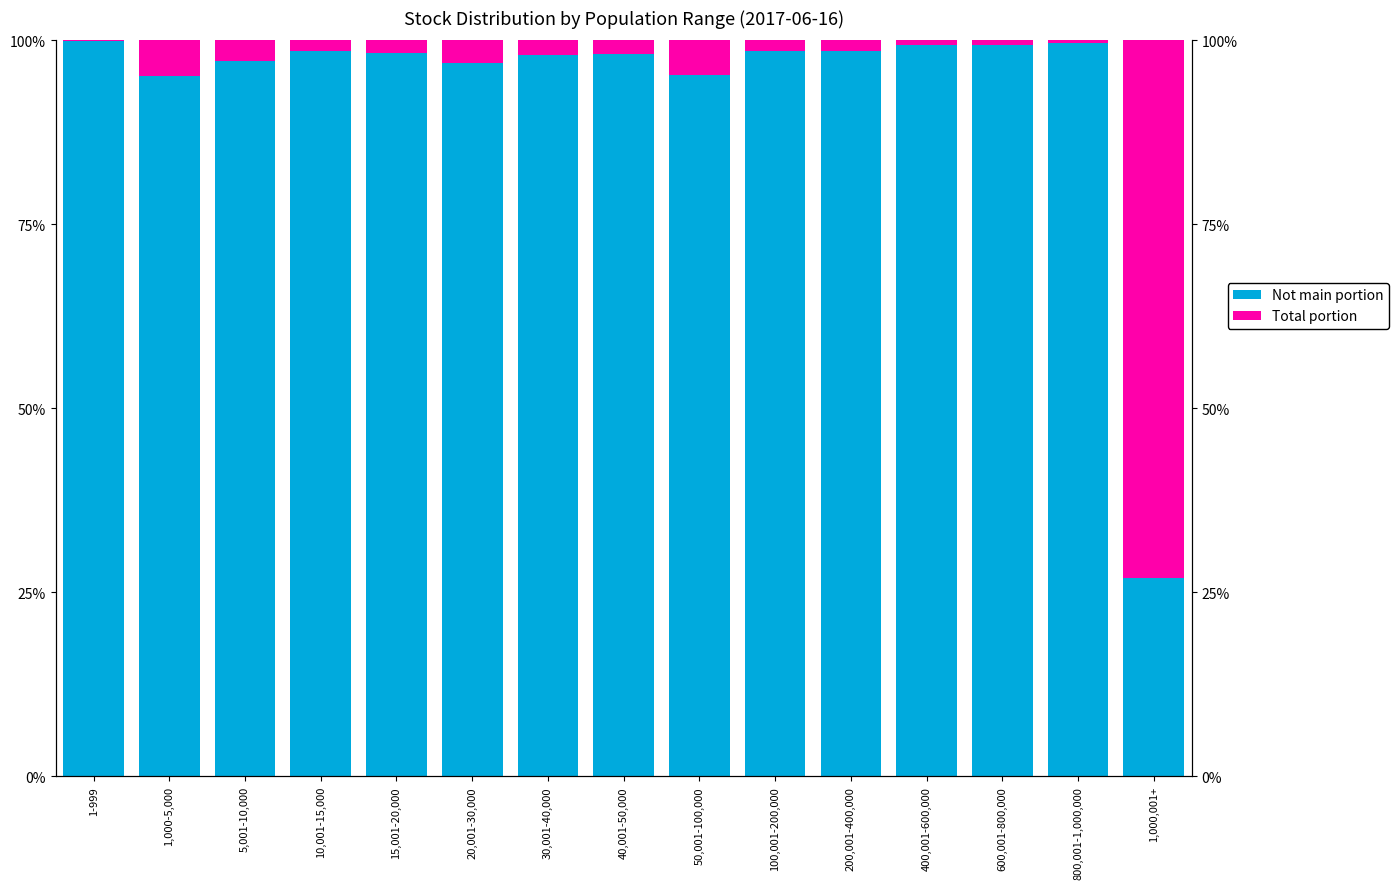

What value does the Not main portion series have at 1-999?

100.0